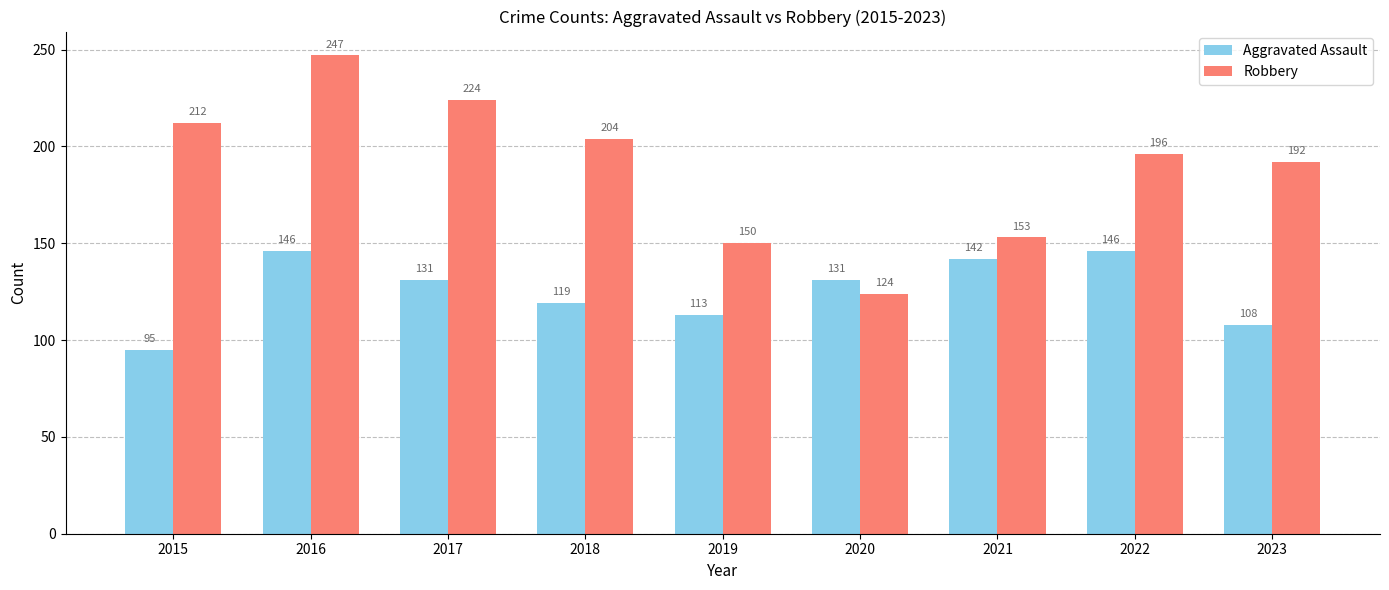

What is the minimum value for Aggravated Assault?

95